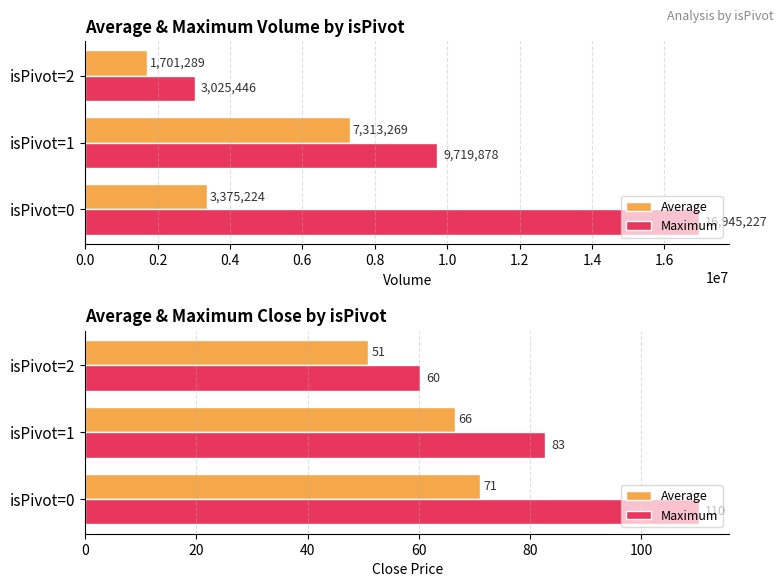

How many groups of bars are there?

3